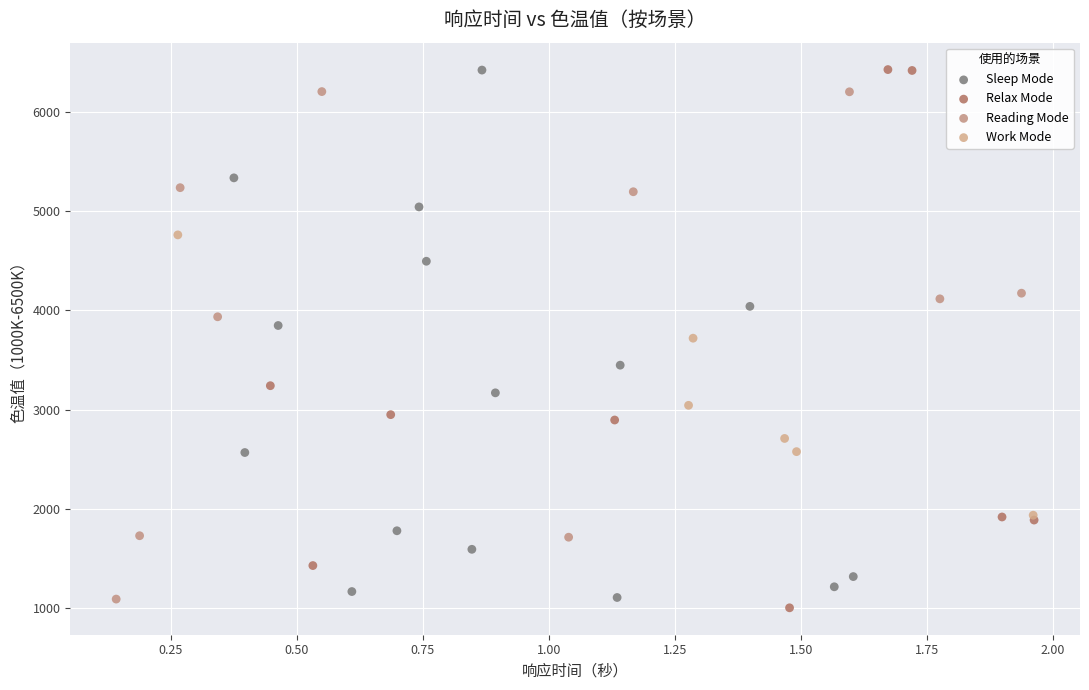

Which series has the largest Y range (max minus min)?

Relax Mode